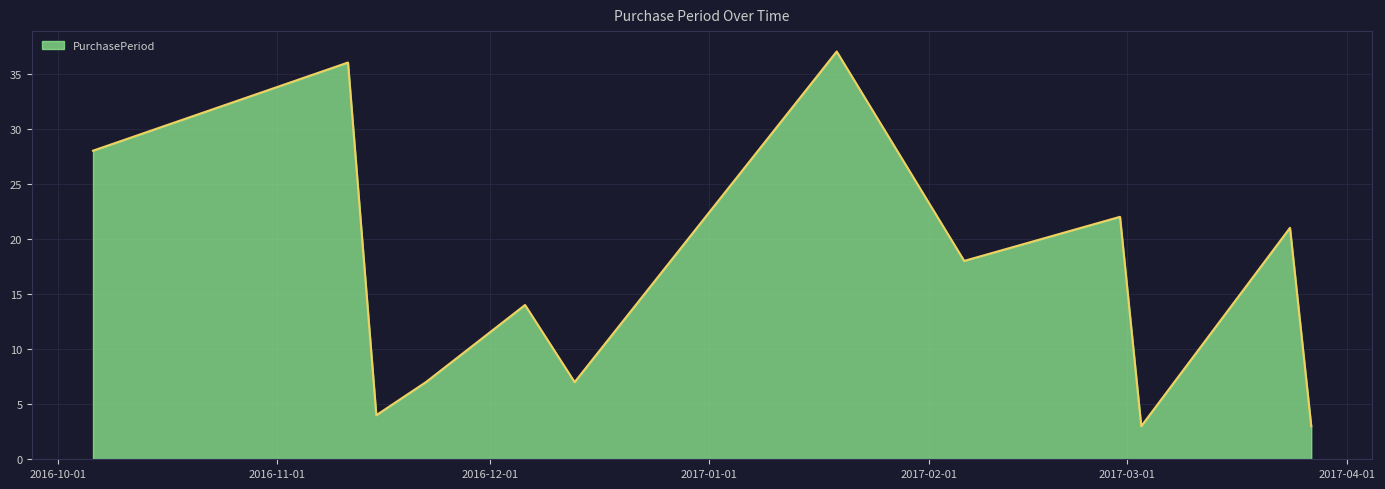

What is the difference between the maximum and minimum values?

34